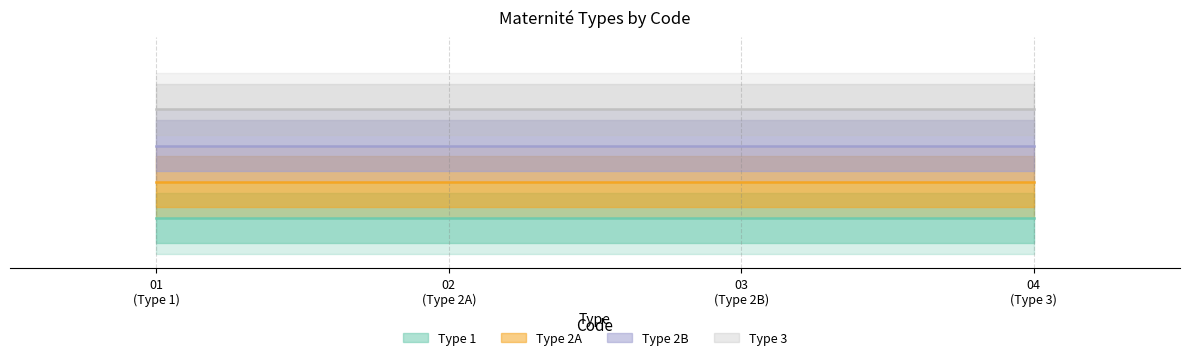

Does the chart have visible grid lines?

Yes